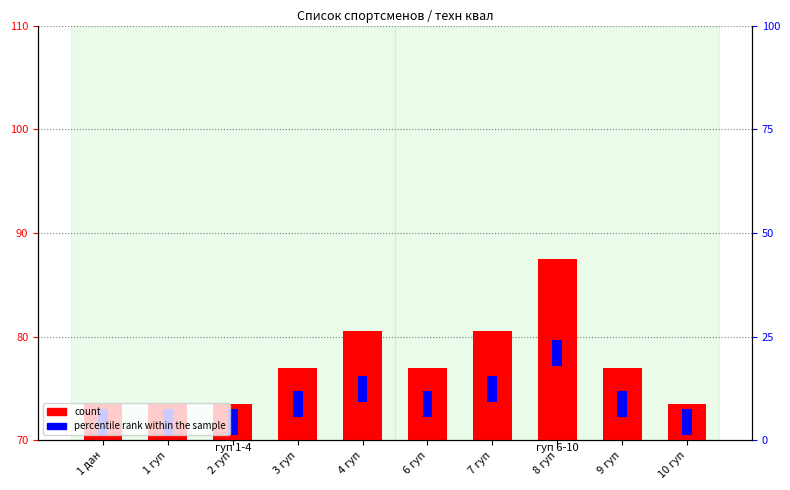

The chart shows a value of 98.2 at 2 гуп. True or false?

False